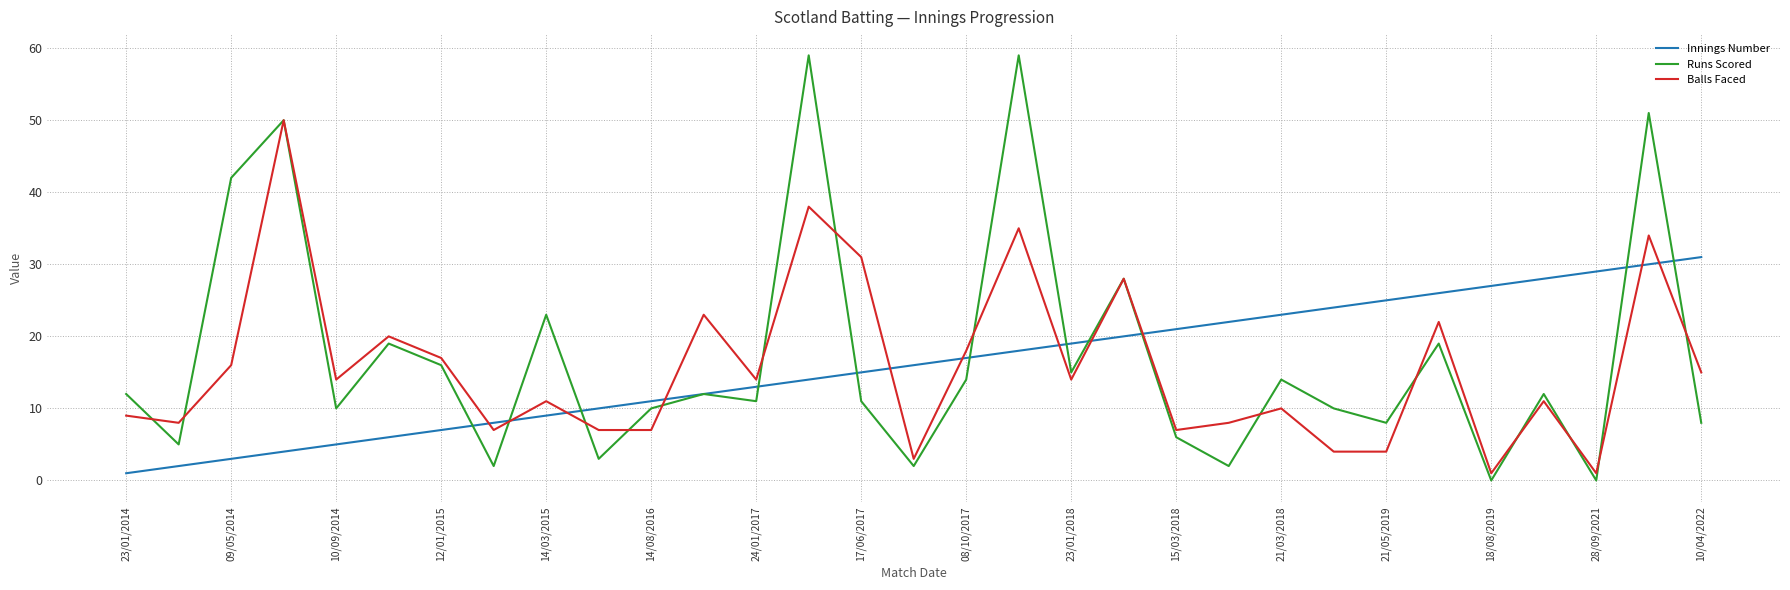

In Runs Scored, how many points are lower than both neighbors (excluding endpoints)?

11